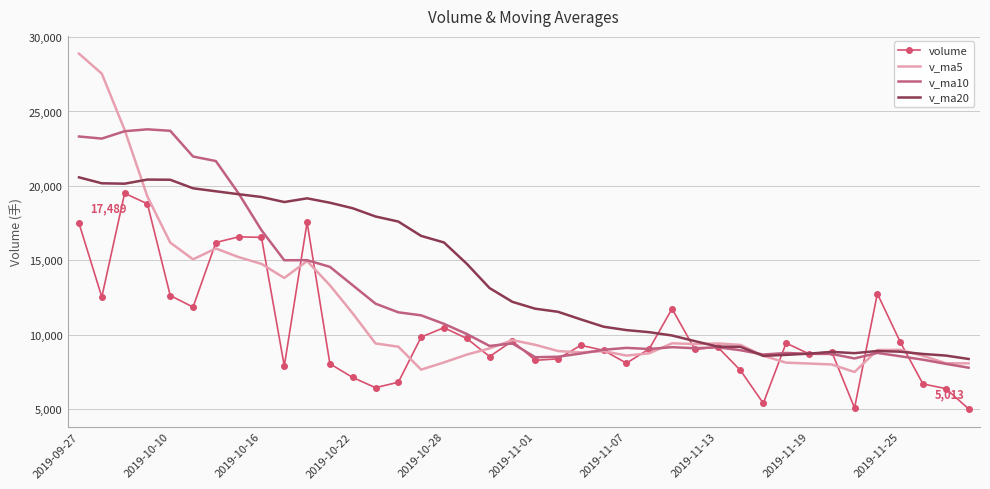

Rank the series by their average value, from highest to lowest.

v_ma20, v_ma10, v_ma5, volume